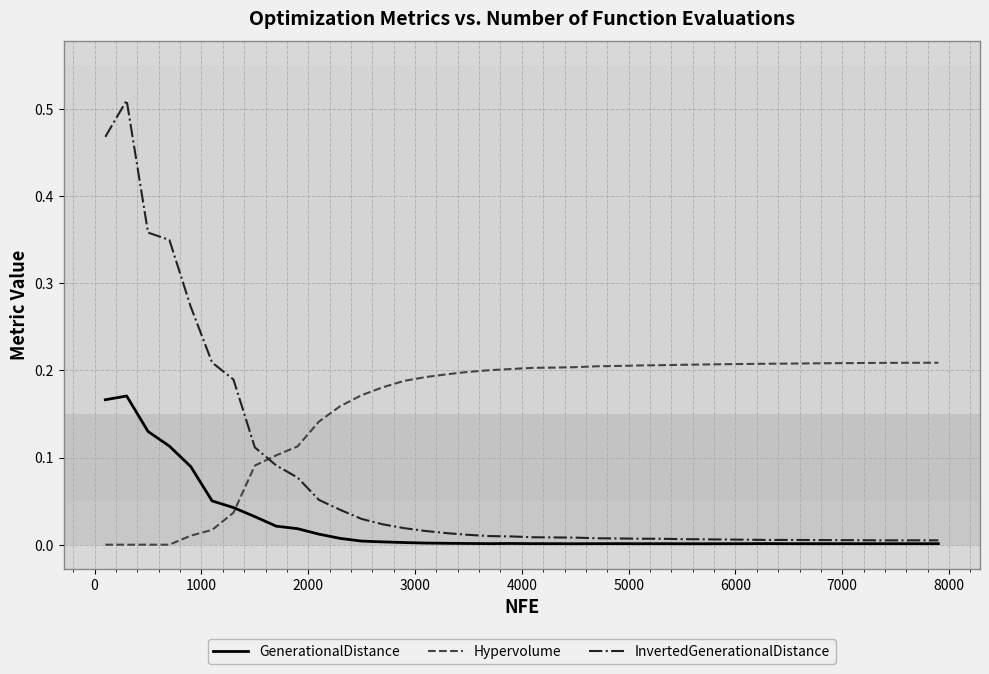

Which series has the widest spread of values?

InvertedGenerationalDistance